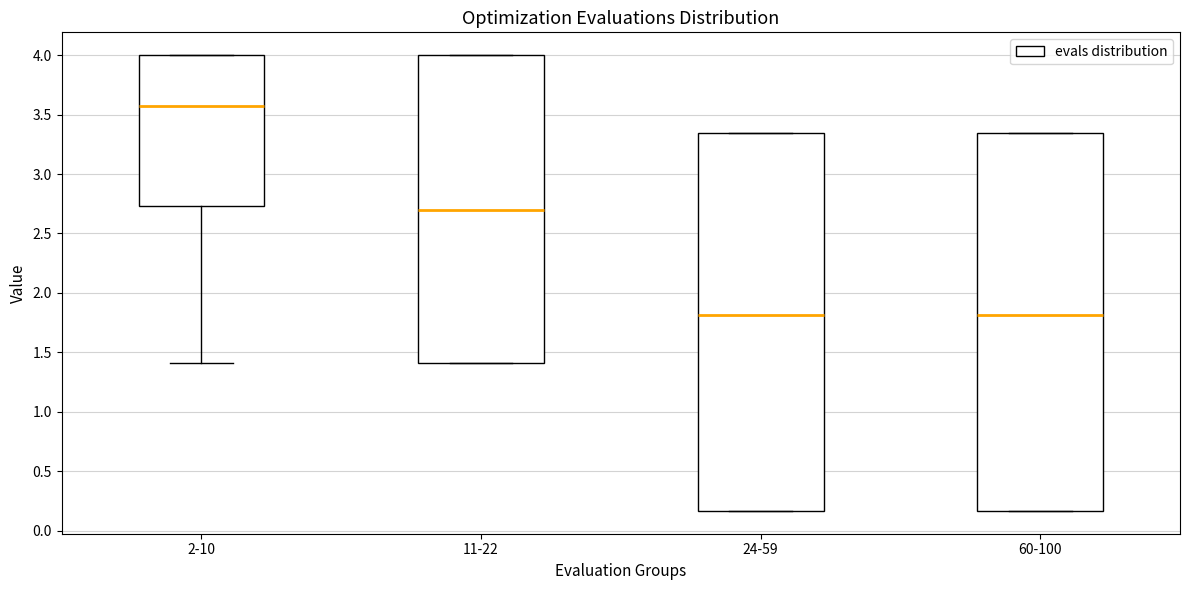

Reading left to right, transcribe this box plot: for each box, give where its median line is, the range the box spans, and where its two whiskers end, as read against the y-axis. The values are not printed on the chart, so give them approximately, as read against the axis.

2-10: median 3.55, box 2.75 to 4.00, whiskers 1.40 to 4.00
11-22: median 2.70, box 1.40 to 4.00, whiskers 1.40 to 4.00
24-59: median 1.80, box 0.15 to 3.35, whiskers 0.15 to 3.35
60-100: median 1.80, box 0.15 to 3.35, whiskers 0.15 to 3.35